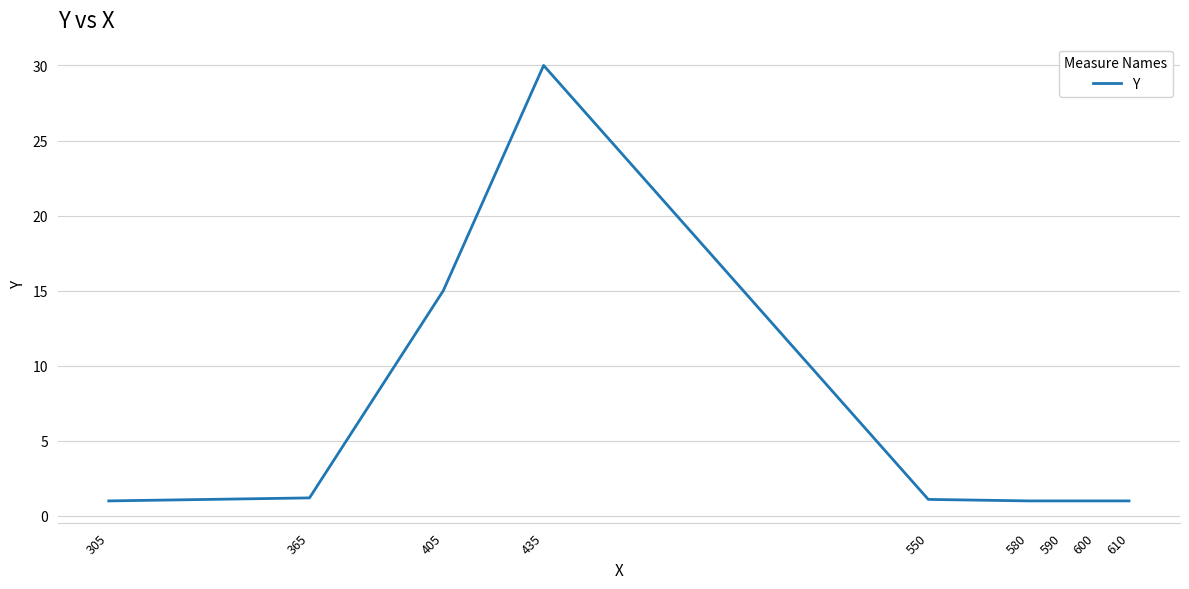

True or false: the data shows 15.0 at 405.

True